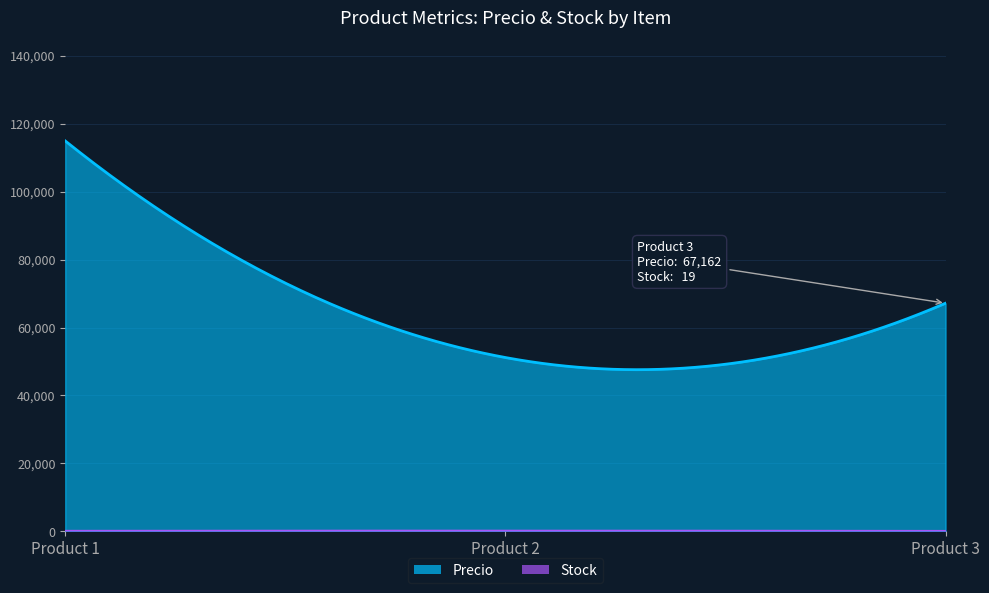

What is the maximum value shown in the chart?

114933